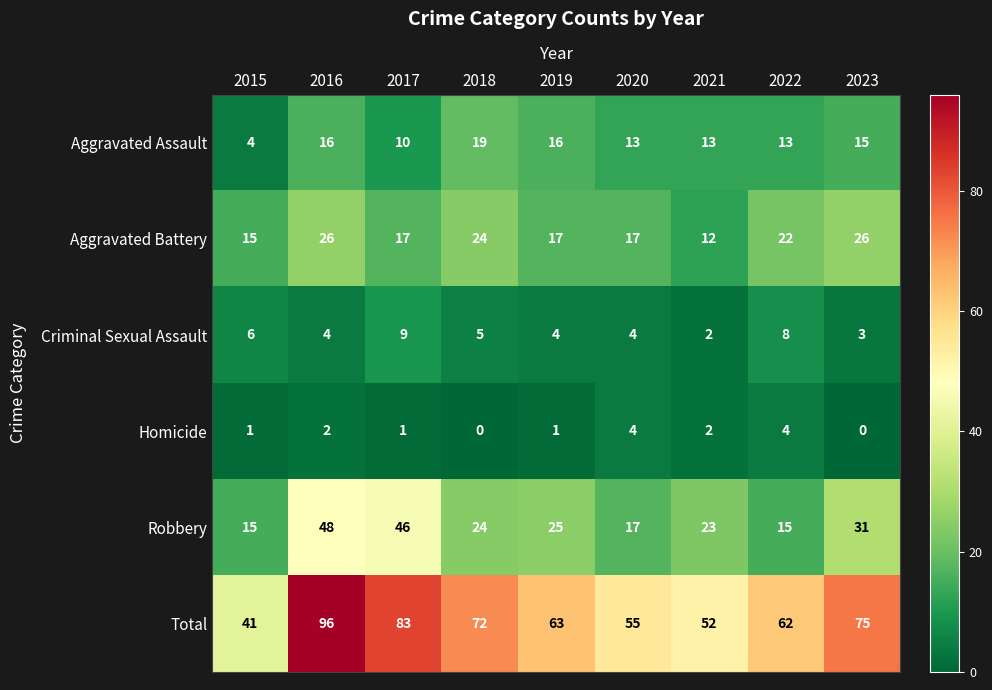

The Homicide series shows 2 at 2016. True or false?

True